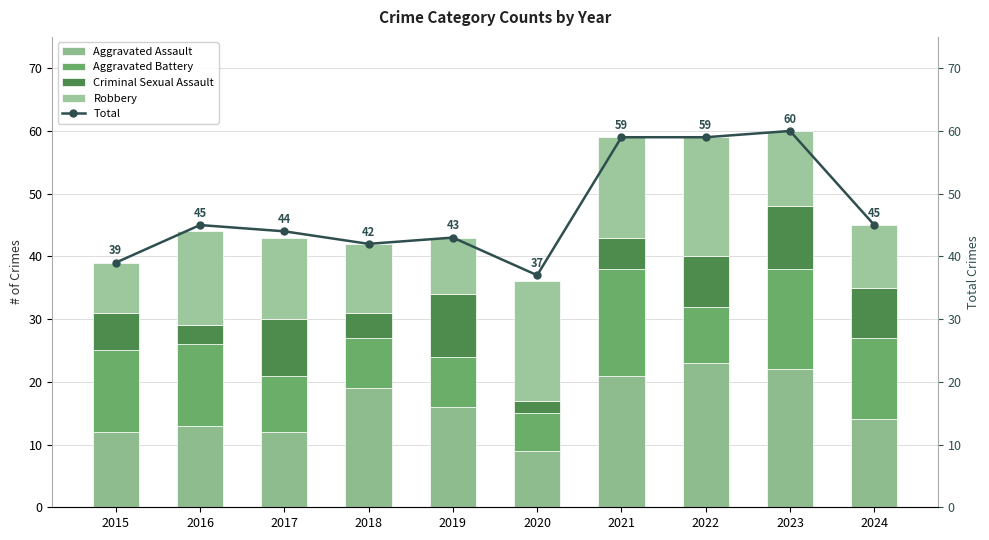

True or false: Total has a value of 44 at 2017.

True